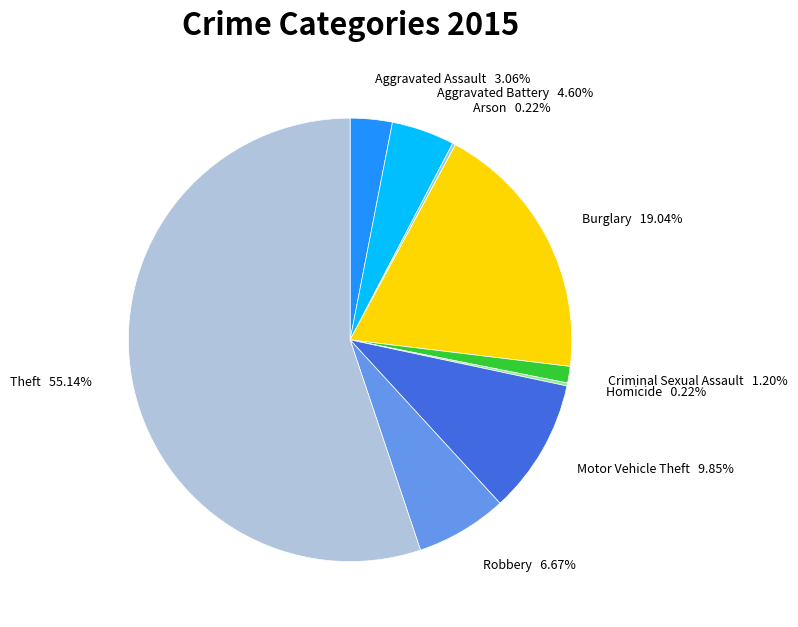

Do Aggravated Battery and Aggravated Assault together represent more than half of the pie?

No